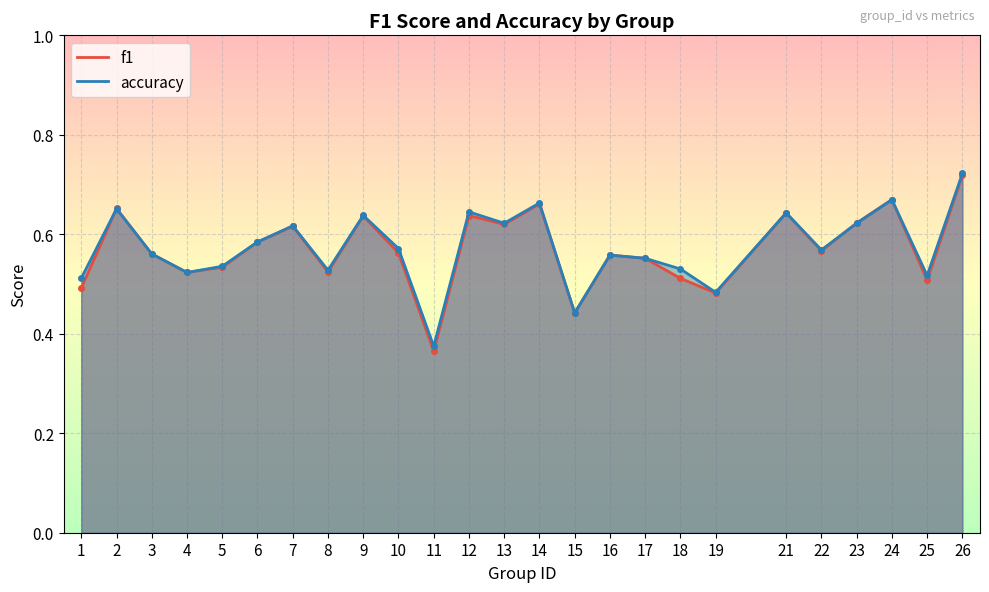

Read the f1 value at 9.

0.6